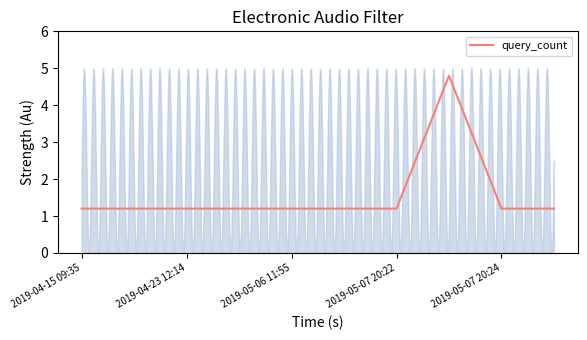

What is the lowest value of the query_count series?

1.2